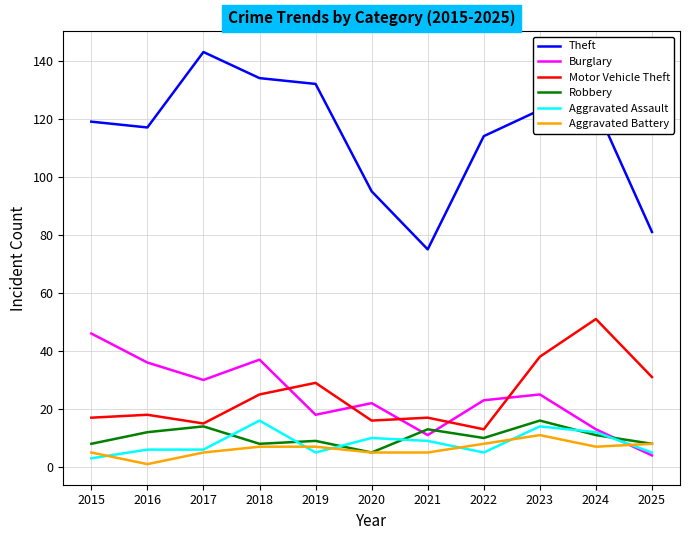

Which series has the largest range (max minus min)?

Theft